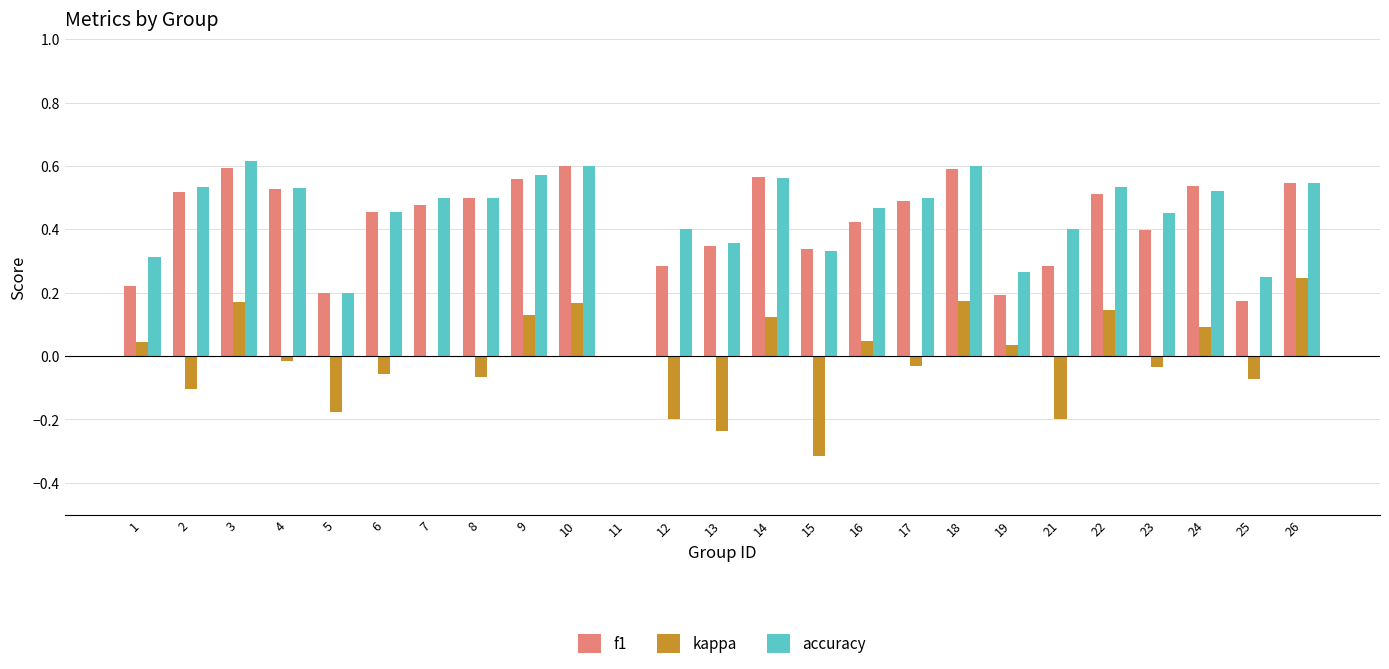

Which series changed the most between 12 and 18?

kappa